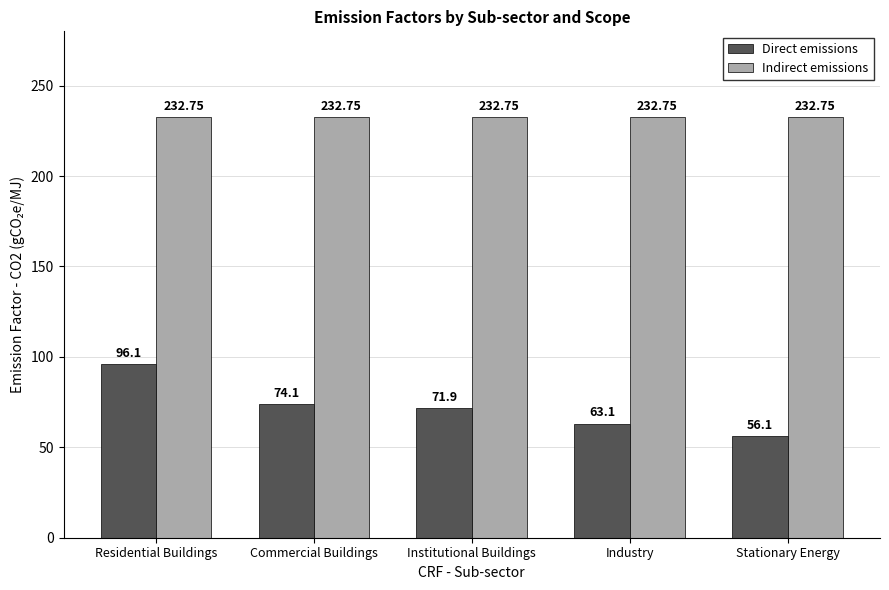

Which series changed the most between Institutional Buildings and Stationary Energy?

Direct emissions